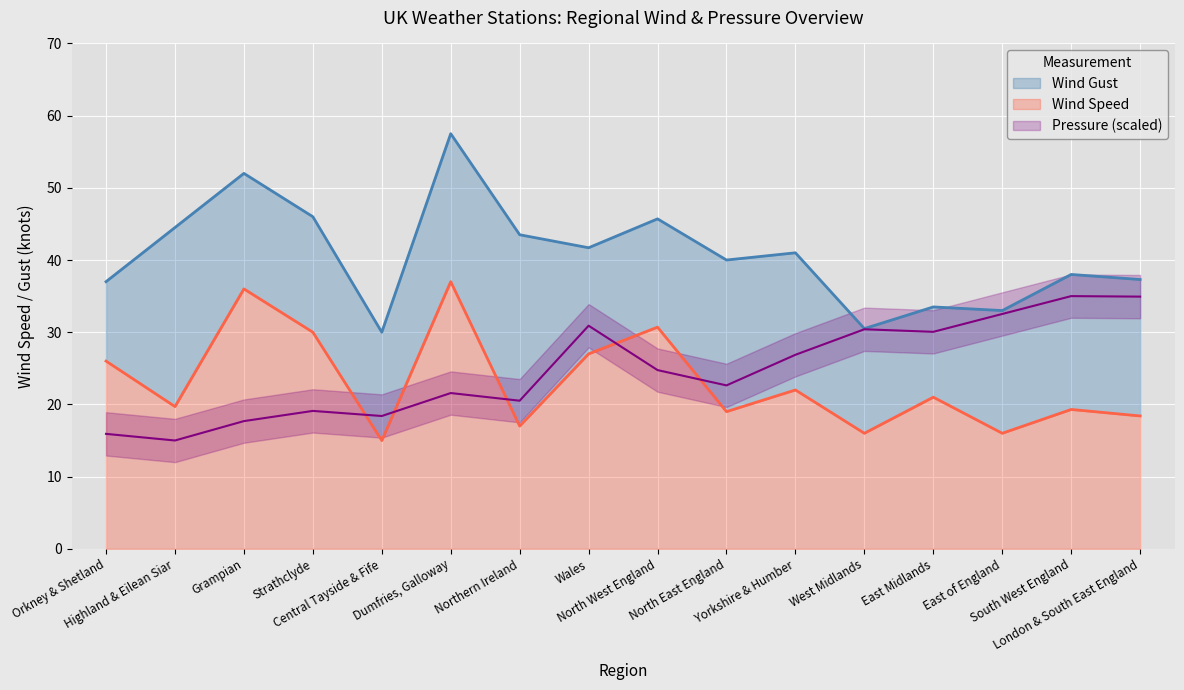

What is the average value of the Avg Wind Speed series?

23.1